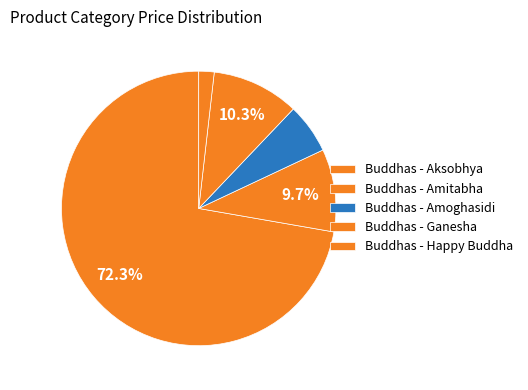

Count the number of slices in the pie.

5